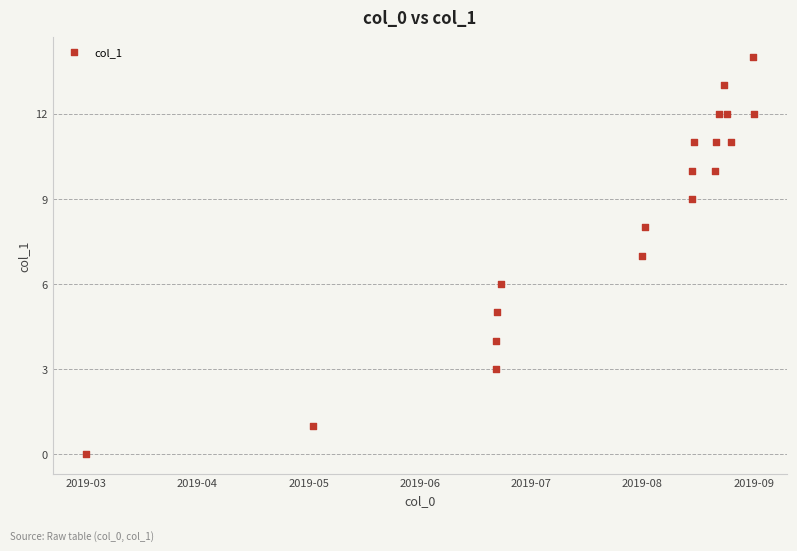

What is the range of Y values (max minus min)?

14